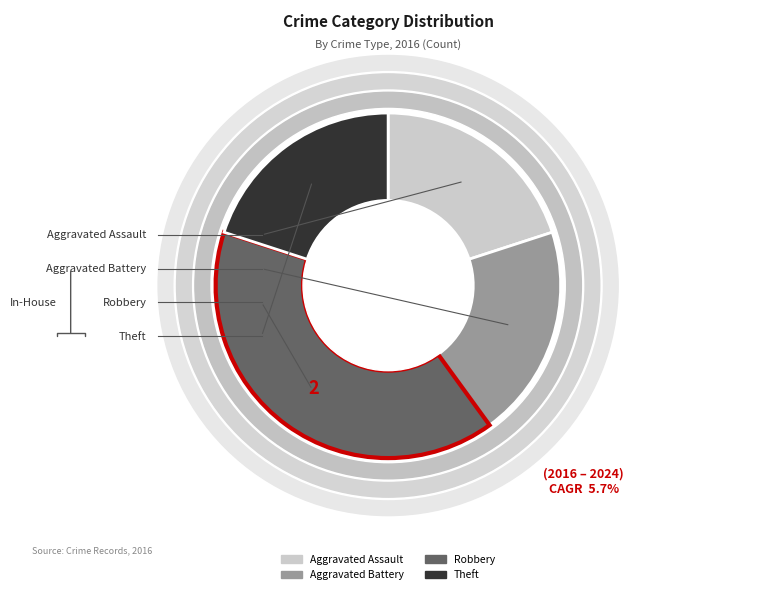

Count the number of slices in the pie.

4